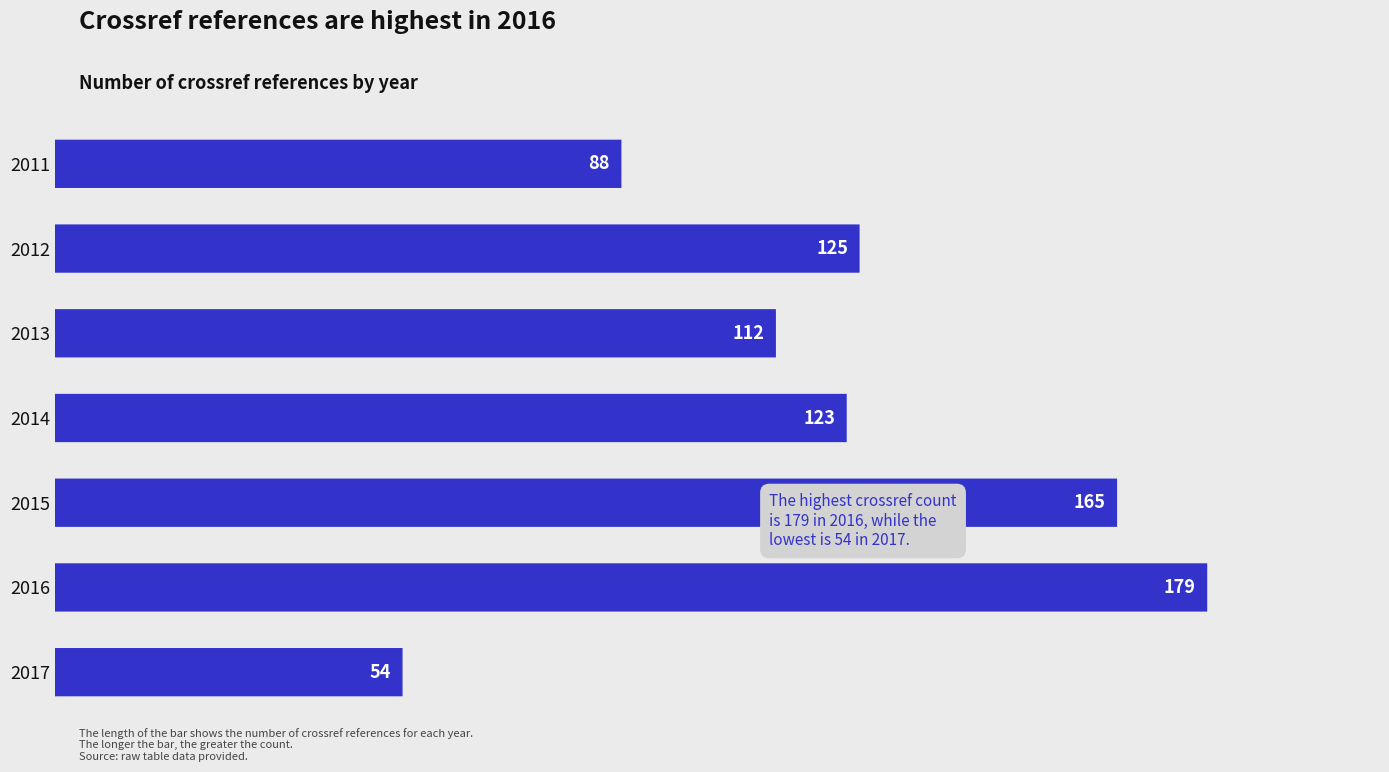

How many series are shown in this chart?

1